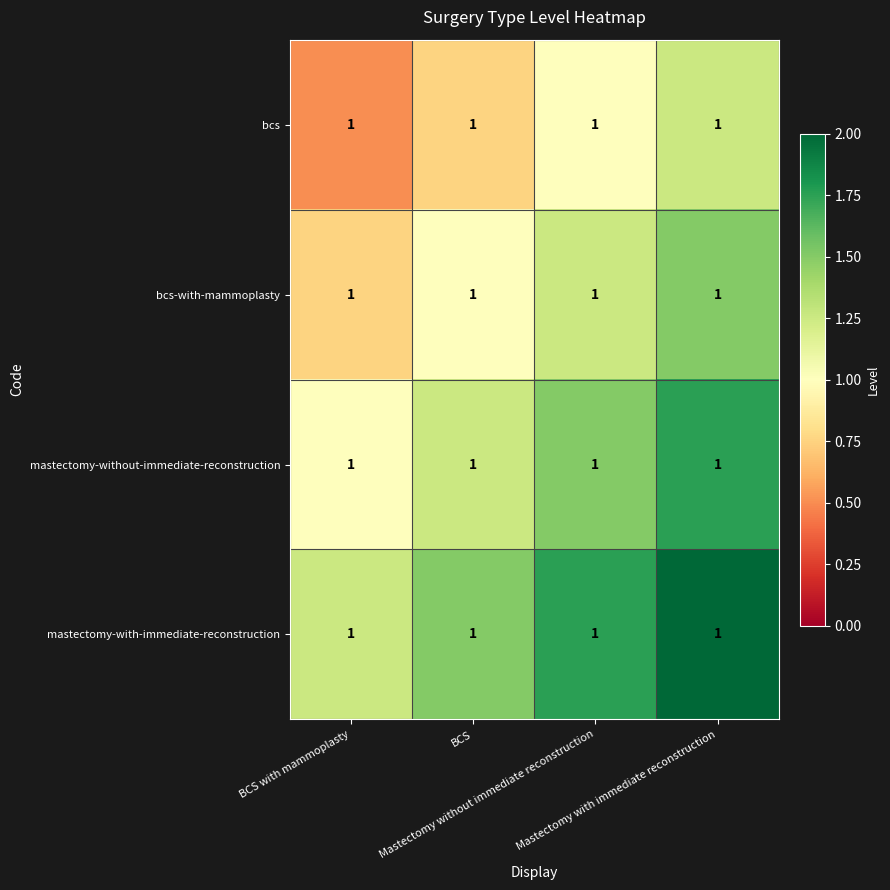

What is the sum of the mastectomy-without-immediate-reconstruction values at Mastectomy without immediate reconstruction and Mastectomy with immediate reconstruction?

3.2